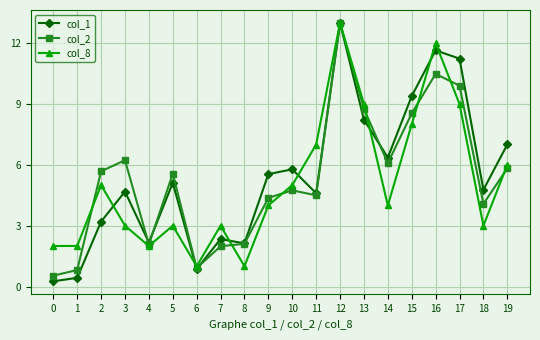

True or false: col_1 has more than 0 points higher than both neighbors.

True